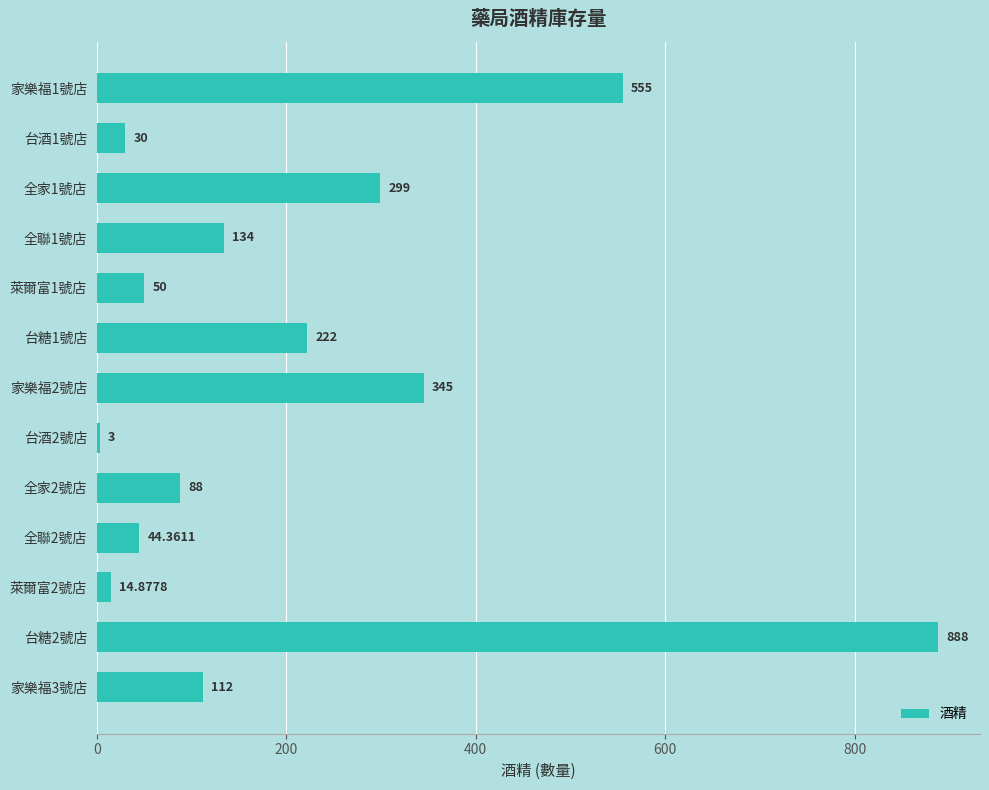

What is the sum of all values?

2785.2